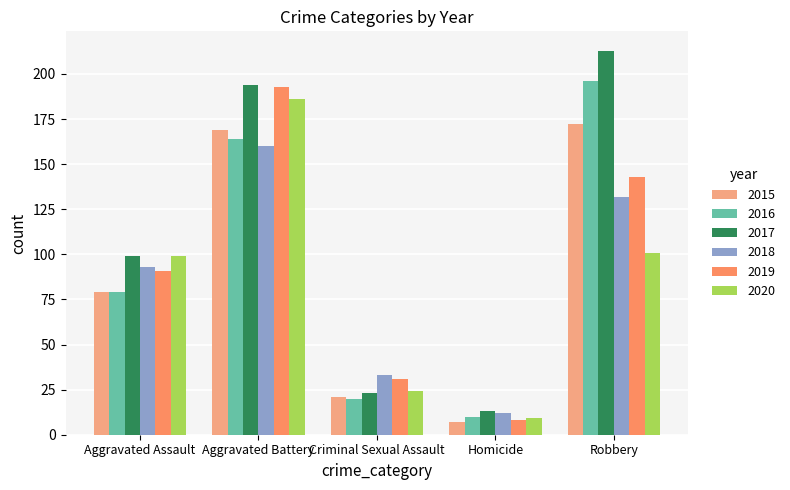

Rank the series by their maximum value, from lowest to highest.

2018, 2015, 2020, 2019, 2016, 2017